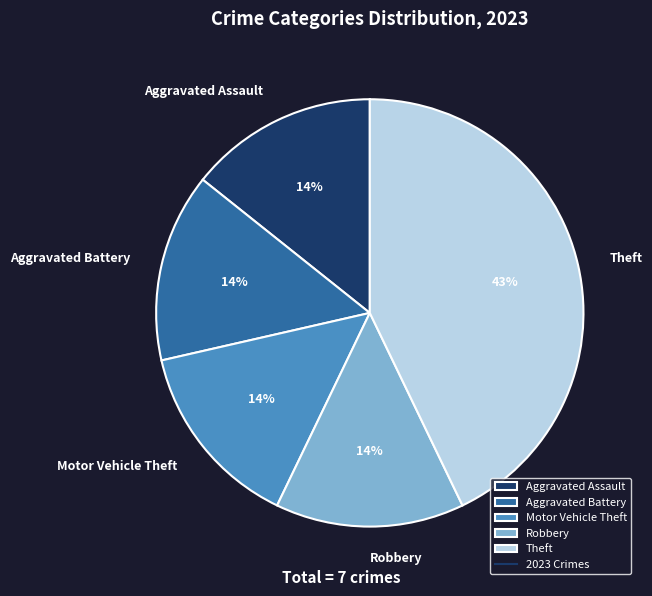

To the nearest percent, what is the difference between the largest and smallest slice percentages?

29%